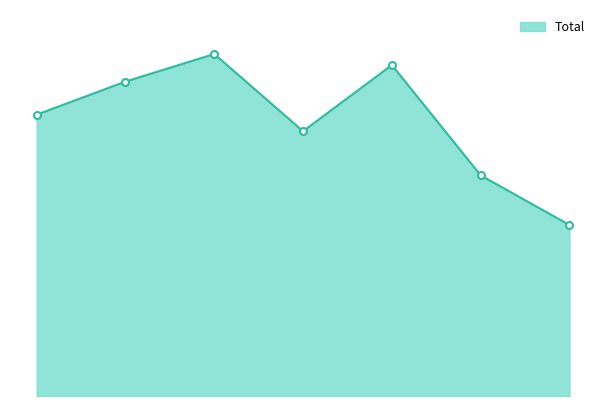

Reading left to right, extract all data points from this chart.

51	57	62	48	60	40	31